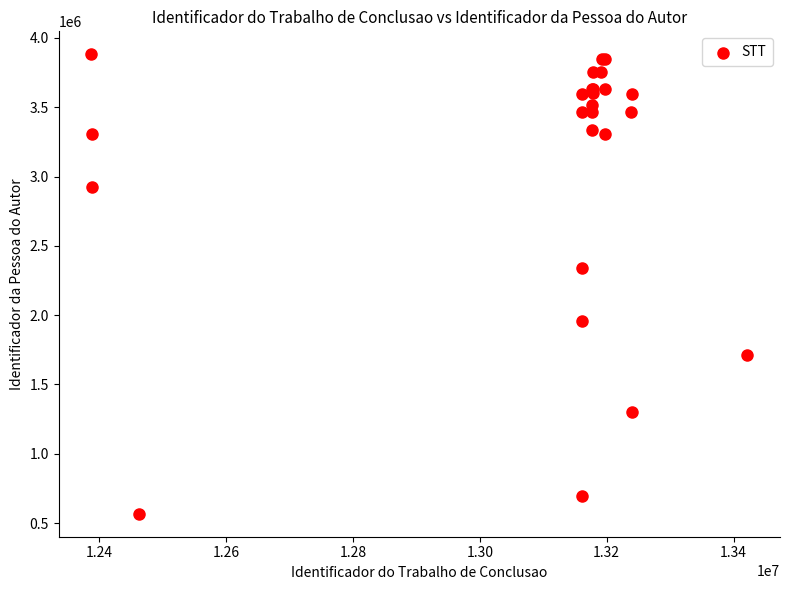

What Y value in the scatter plot is closest to 2224431?

2338751